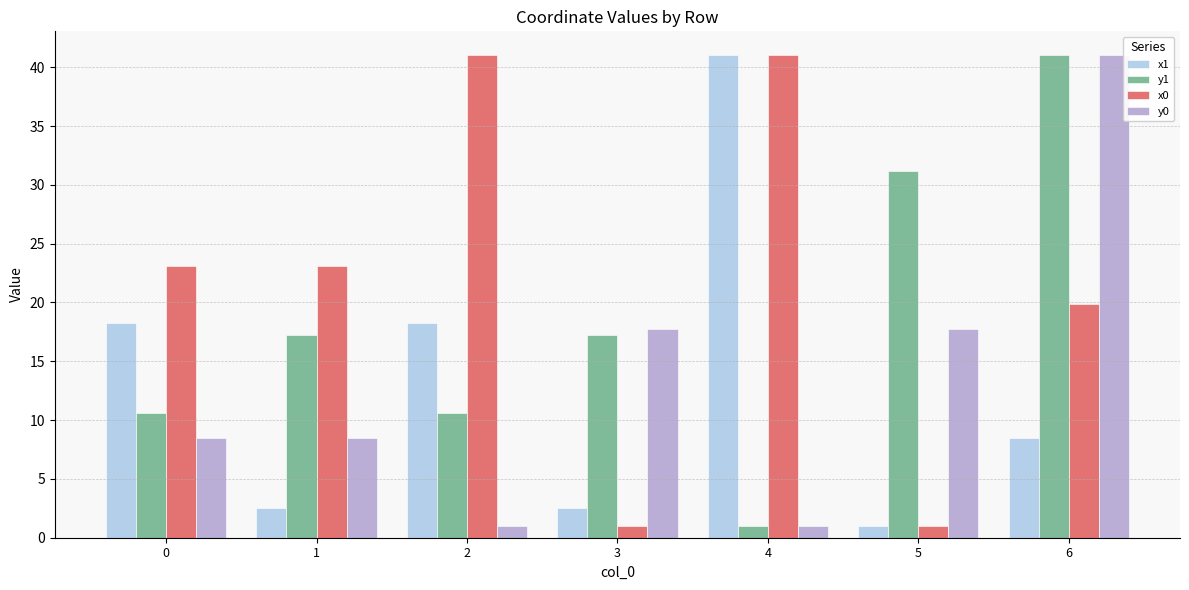

Reading left to right, list all the values displayed in this chart.

x1: 18.2	2.5	18.2	2.5	41.0	1.0	8.5
y1: 10.6	17.2	10.6	17.2	1.0	31.2	41.0
x0: 23.1	23.1	41.0	1.0	41.0	1.0	19.9
y0: 8.5	8.5	1.0	17.8	1.0	17.8	41.0